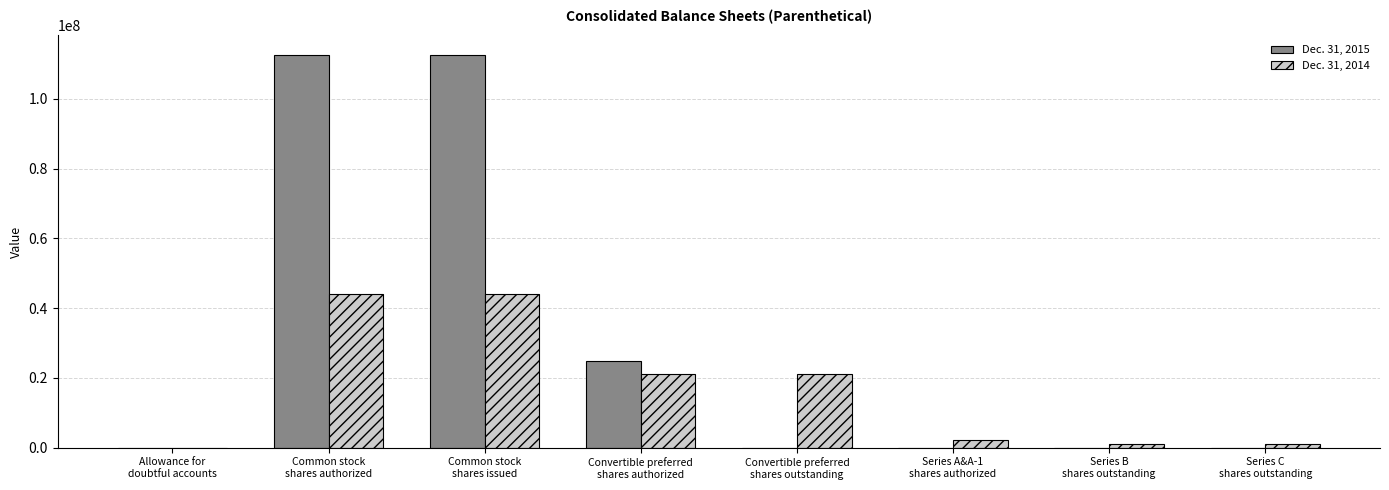

Which series has the largest total across all categories?

Dec. 31, 2015